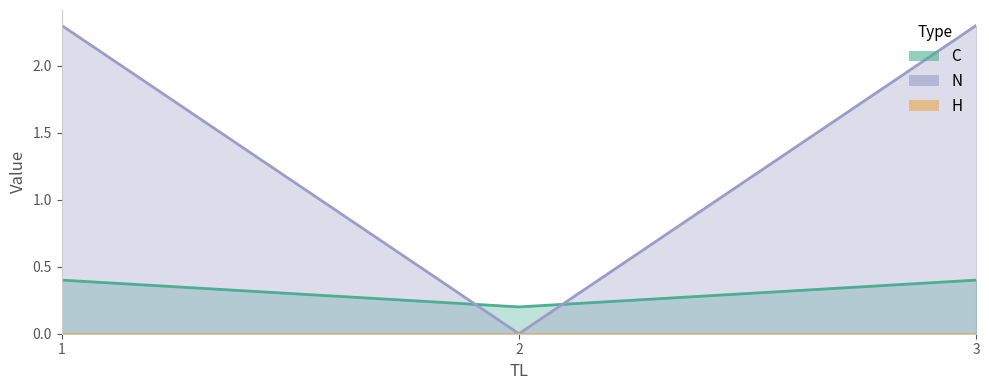

Where does the N series first go above 2?

1